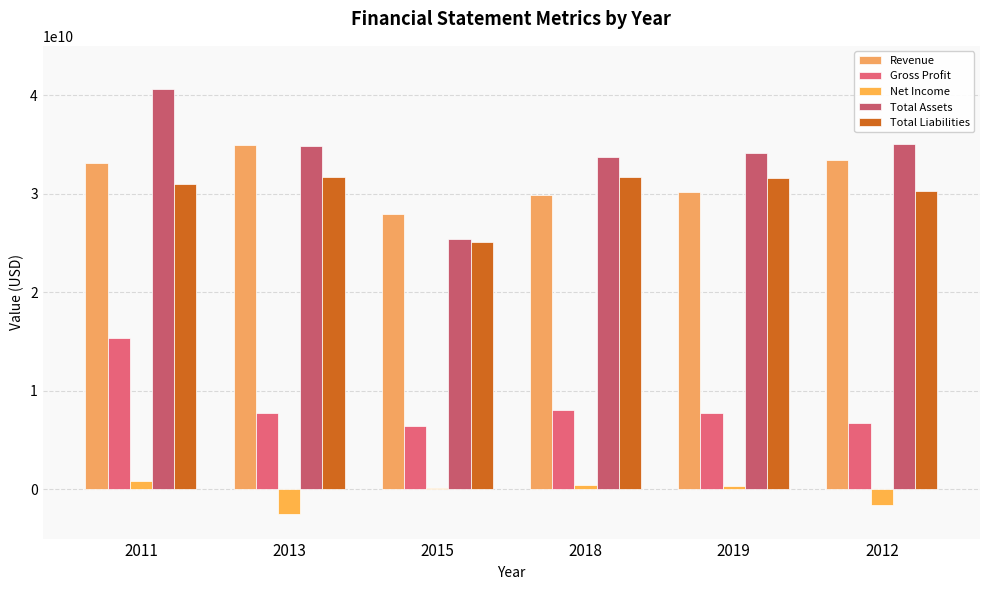

Is the value of Total Assets at 2015 greater than the value of Net Income at 2018?

Yes